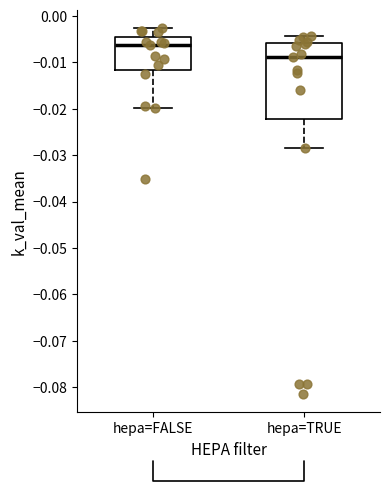

Which box has the lowest median line?

hepa=TRUE